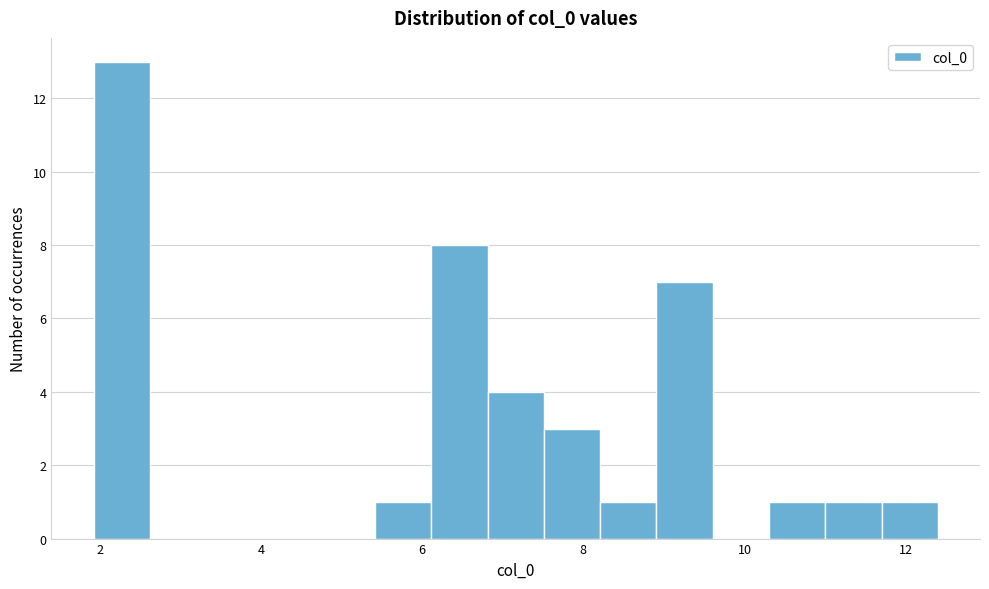

Around what value on the x-axis is the tallest bar? Give the approximate position of its centre, as read against the axis.

2.2